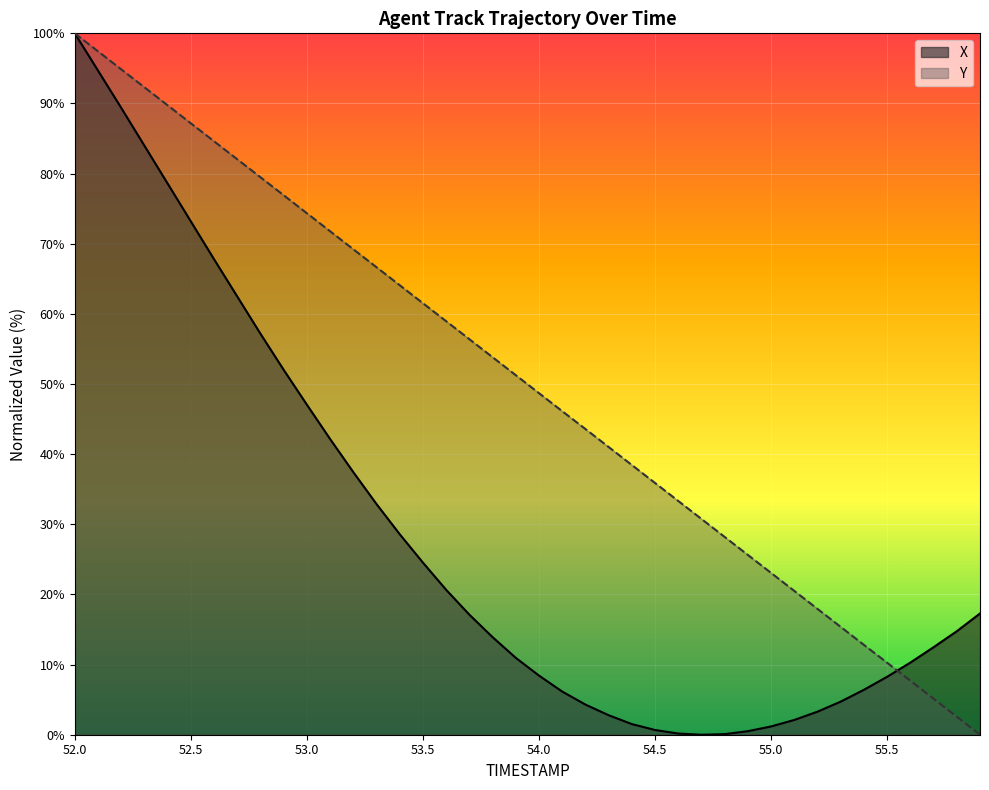

What is the label of the 13th point from the left?

53.2